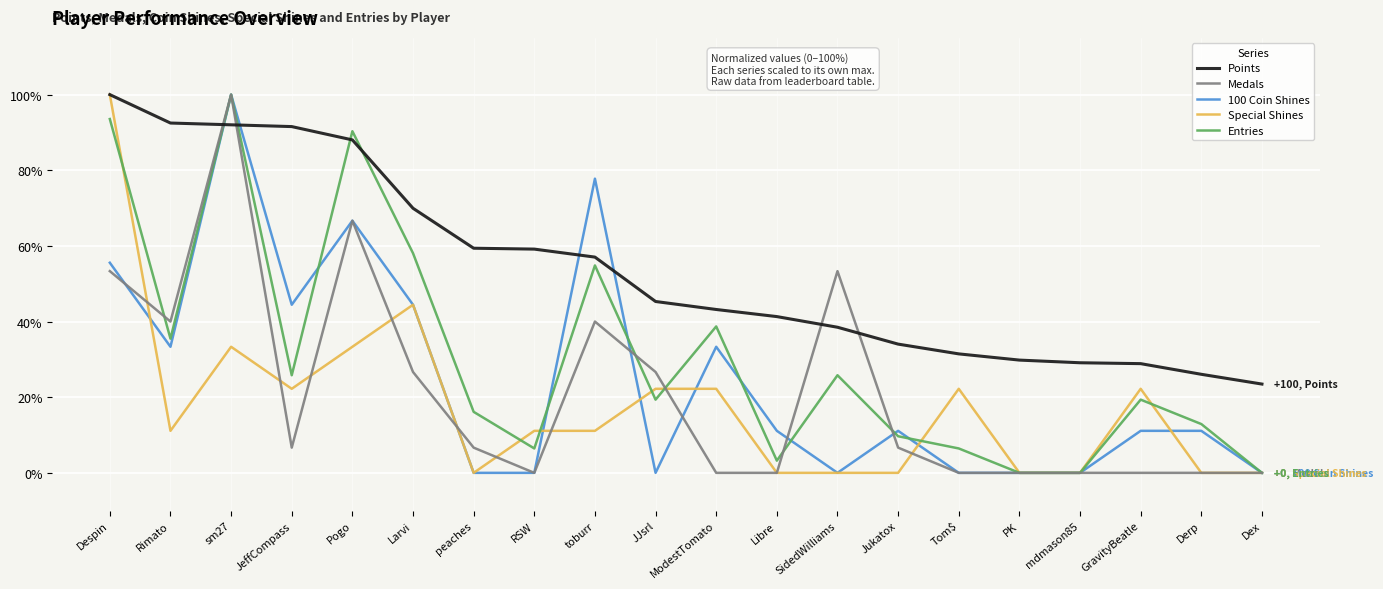

Does the chart have visible grid lines?

Yes